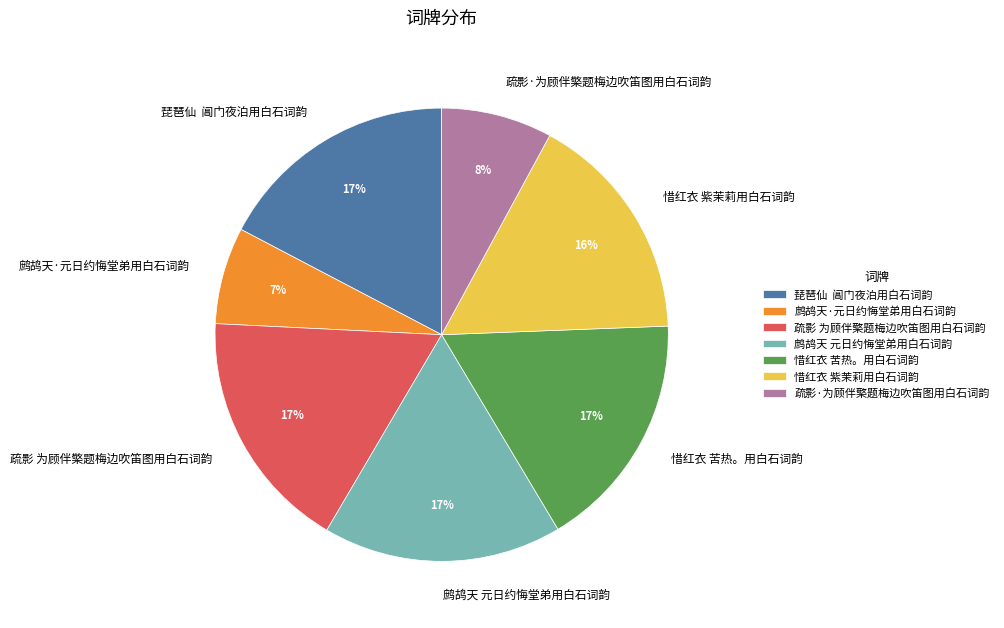

Do 疏影·为顾伴檠题梅边吹笛图用白石词韵 and 鹧鸪天·元日约悔堂弟用白石词韵 together represent more than half of the pie?

No